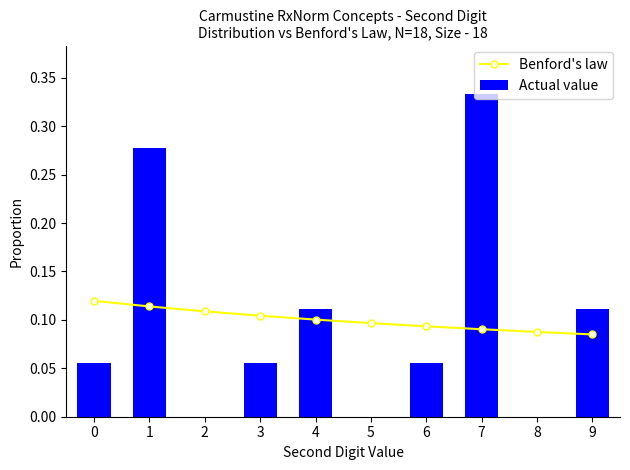

Does the chart contain stacked bars?

No